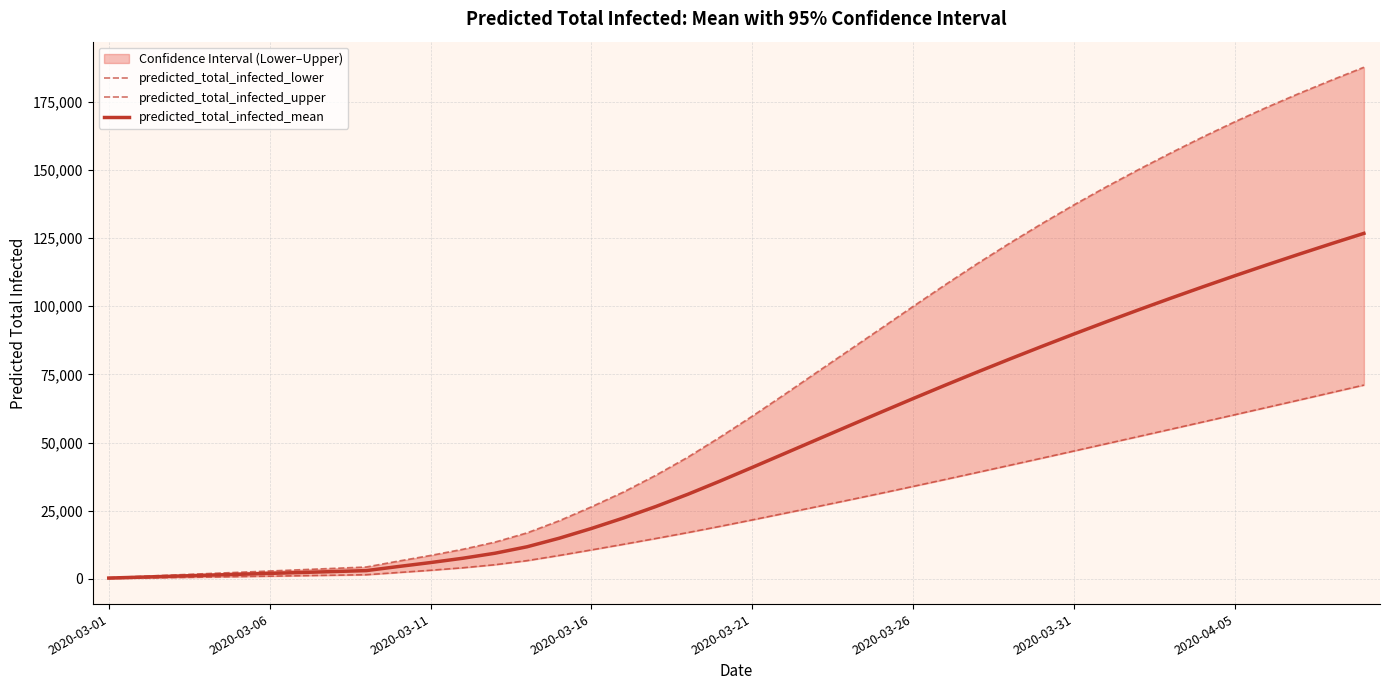

The value of predicted_total_infected_mean at 2020-03-16 is 31156. True or false?

False